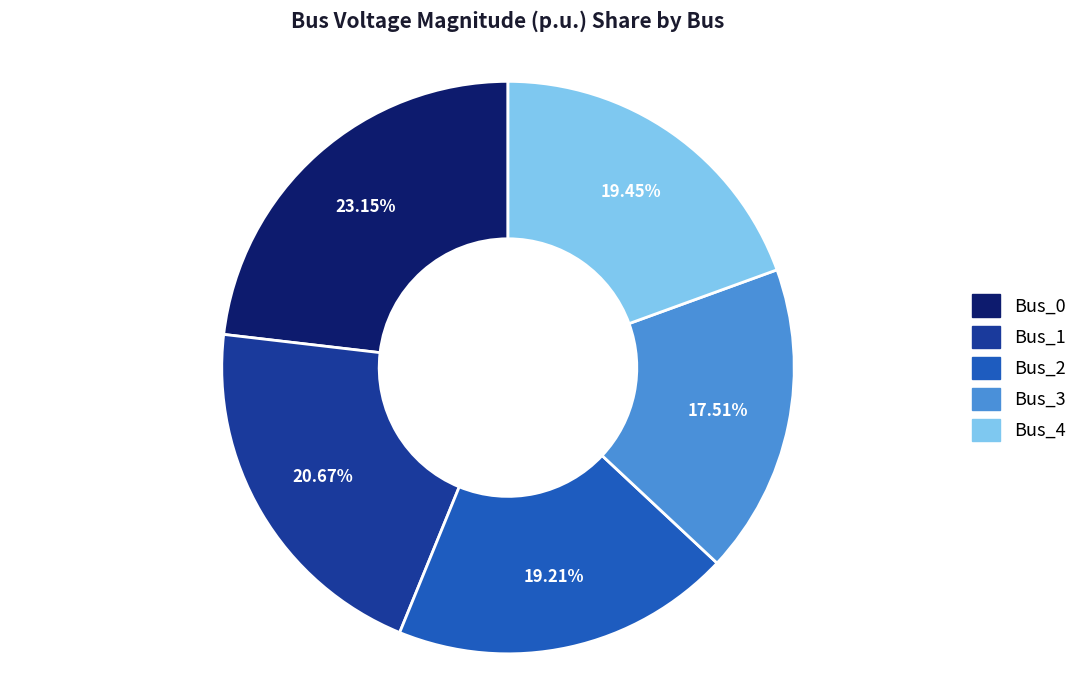

What percentage is the Bus_2 slice, to the nearest percent?

19%